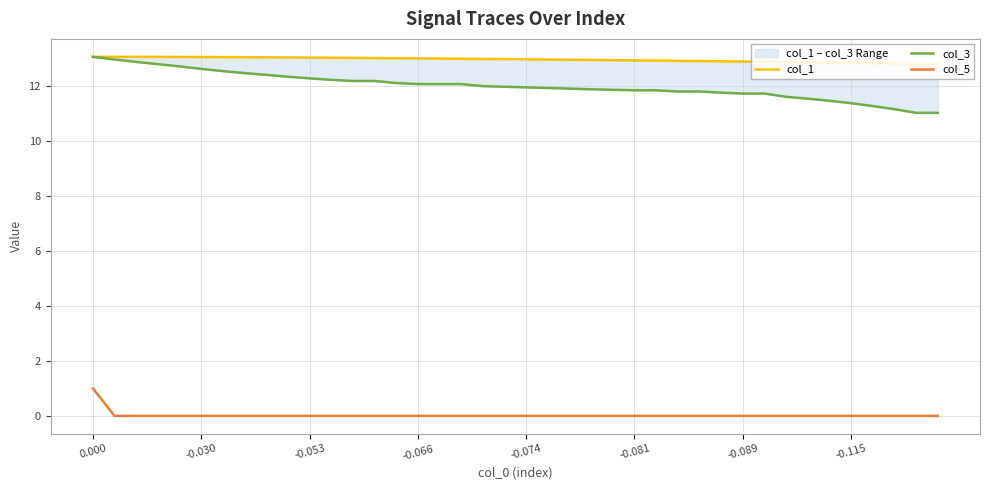

What is the sum of all col_1 values?

518.2